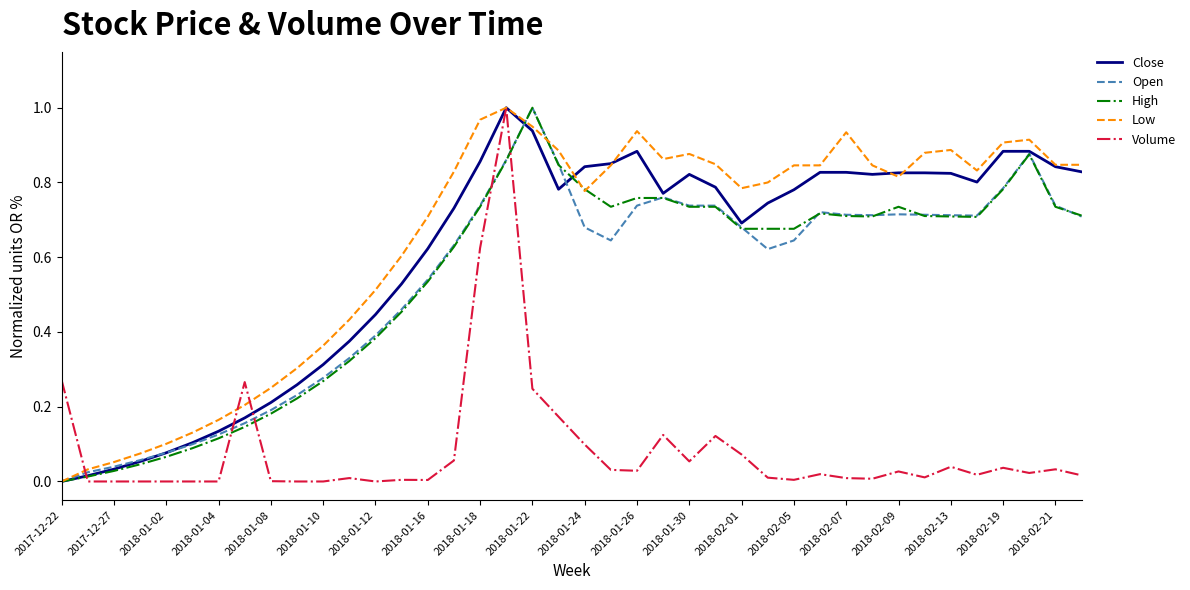

How many times do High and Volume cross each other?

5